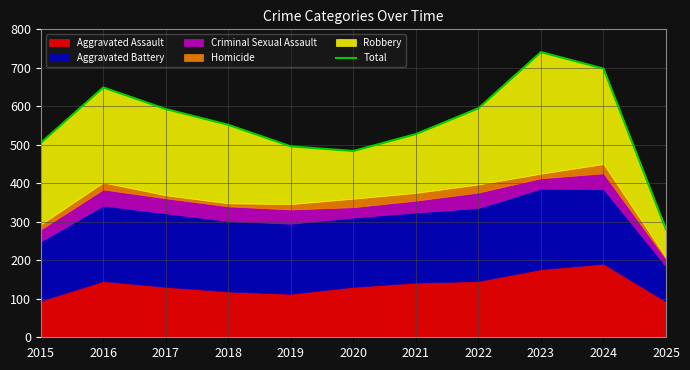

What is the change in value from 2016 to 2020?

-165